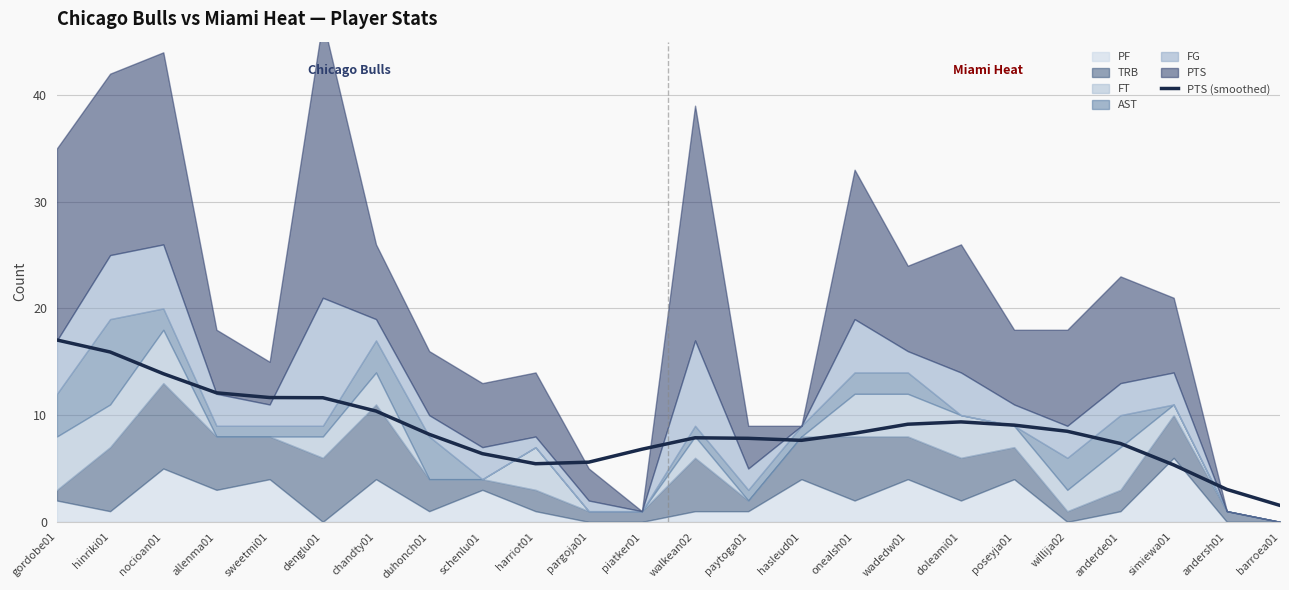

At which label does the data first exceed 8?

gordobe01